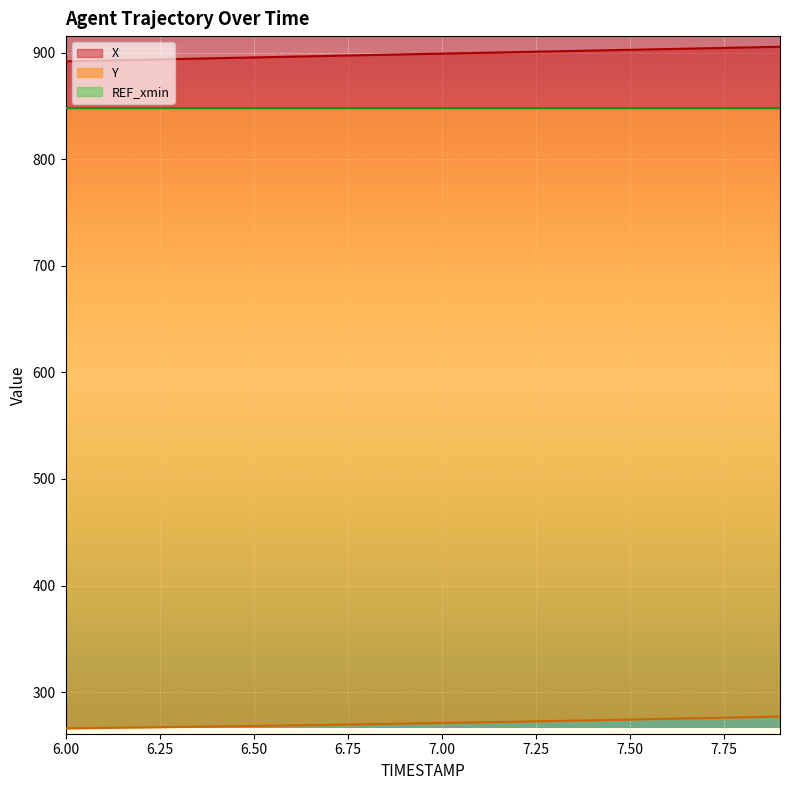

At which label does X reach its minimum?

6.0